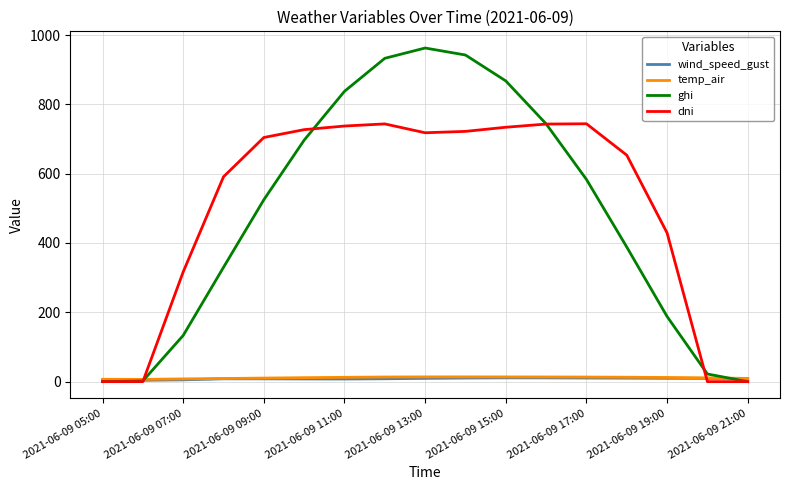

Which series has the widest spread of values?

ghi